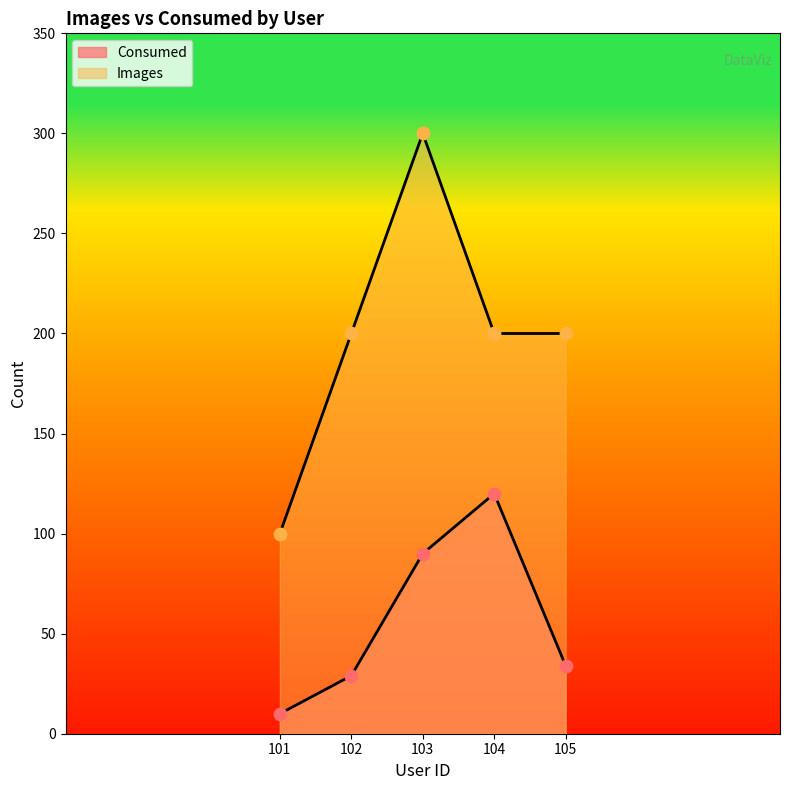

At which category is the sum across all series the highest?

103